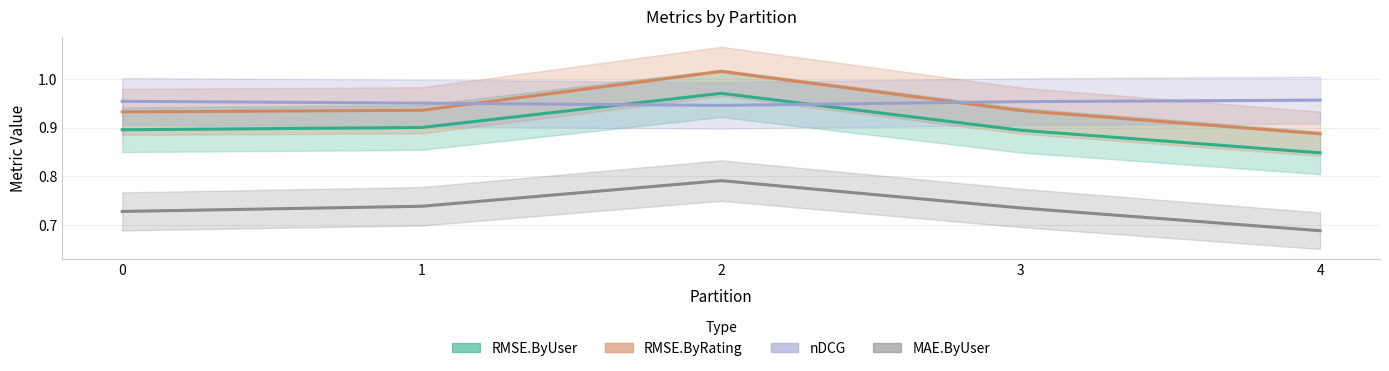

What is the value of the nDCG point at the 3rd from the left?

0.9